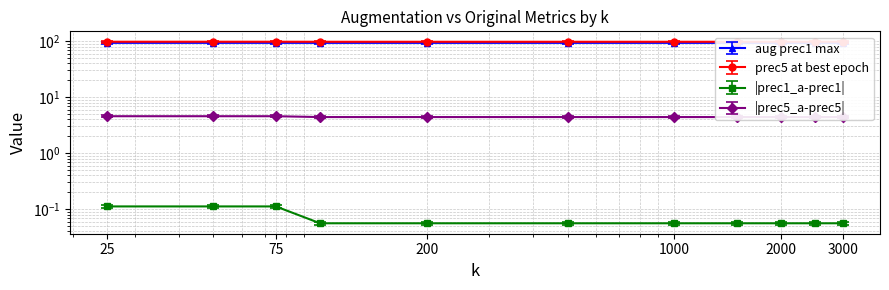

At which label does aug prec1 max reach its minimum?

100